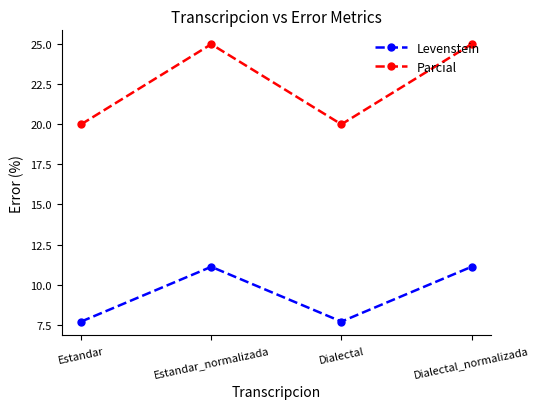

Is the value of Levenstein at Estandar greater than the value of Parcial at Estandar?

No